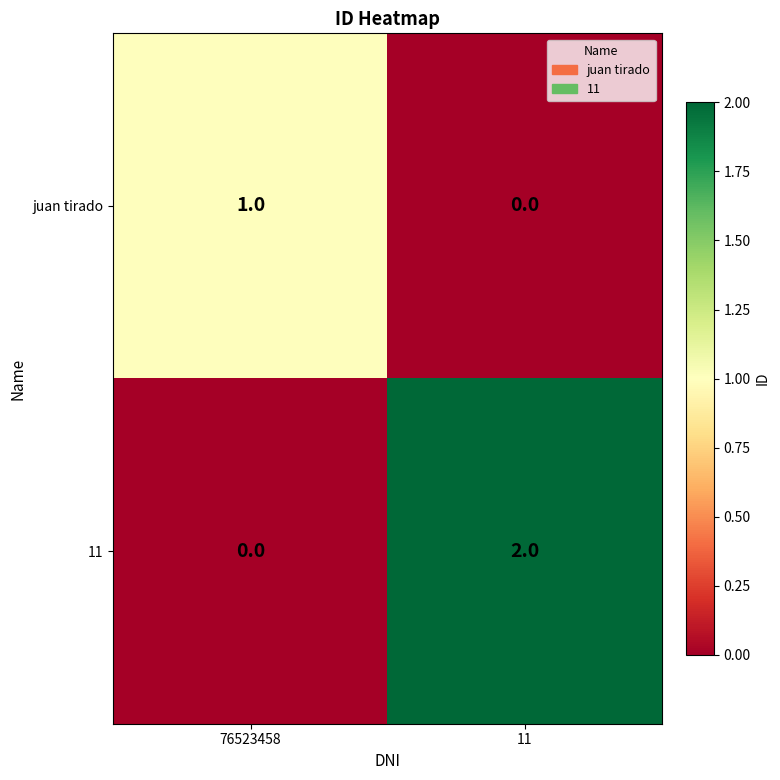

Reading left to right, transcribe all the data shown in this chart.

juan tirado: 76523458=1	11=0
11: 76523458=0	11=2